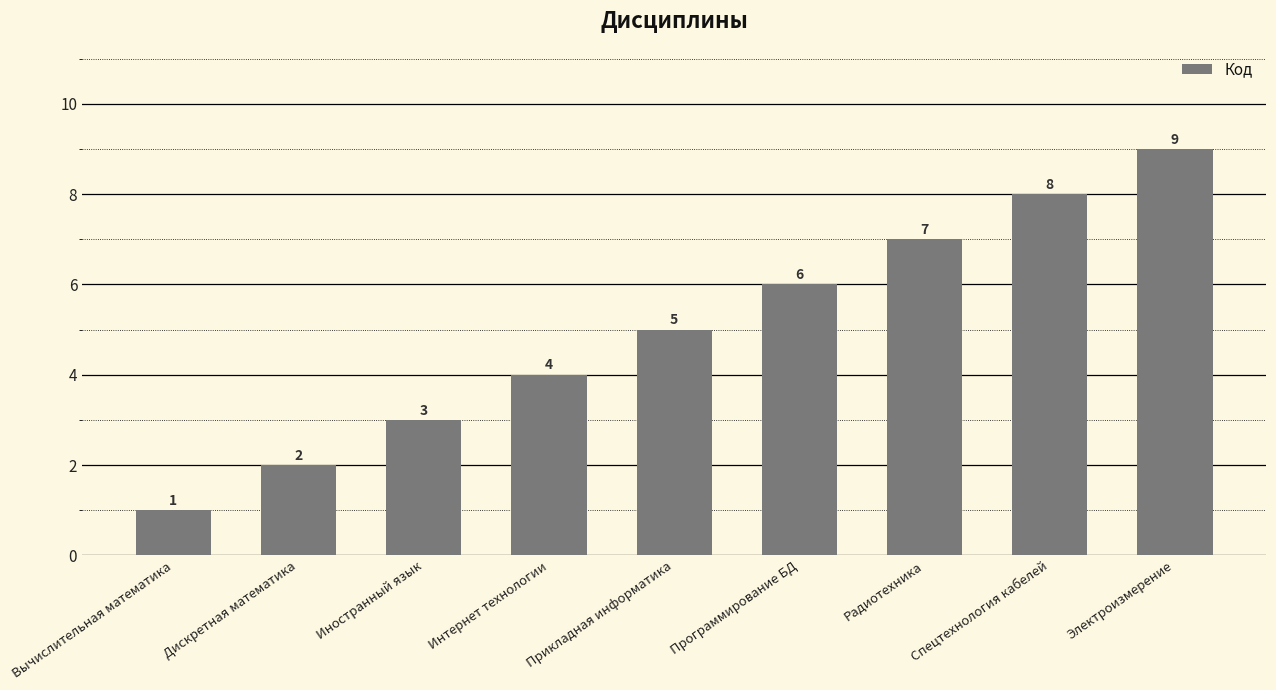

How many series are shown in this chart?

1